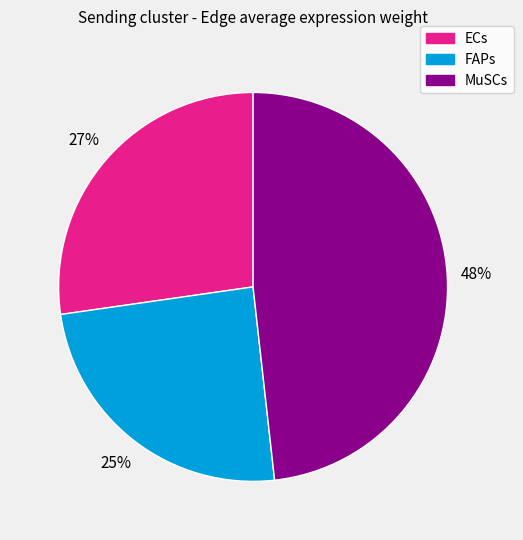

Is the sum of ECs and FAPs greater than half?

Yes